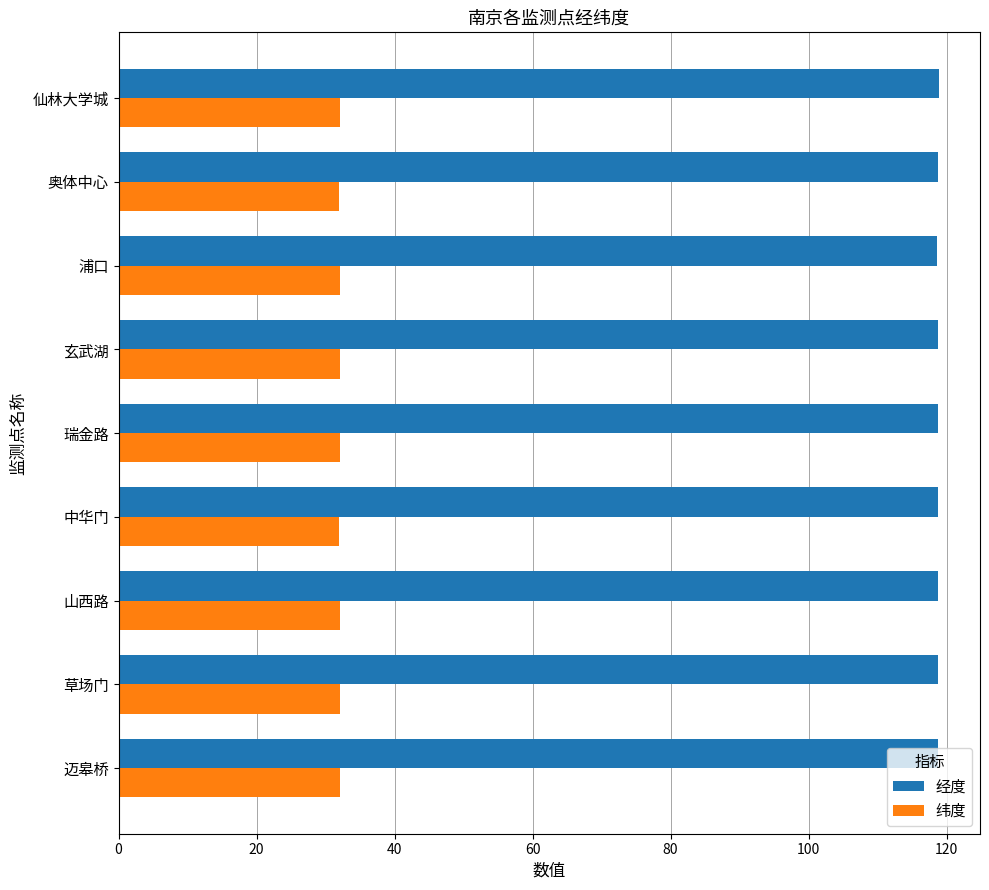

What is the total value across all series at 迈皋桥?

150.9